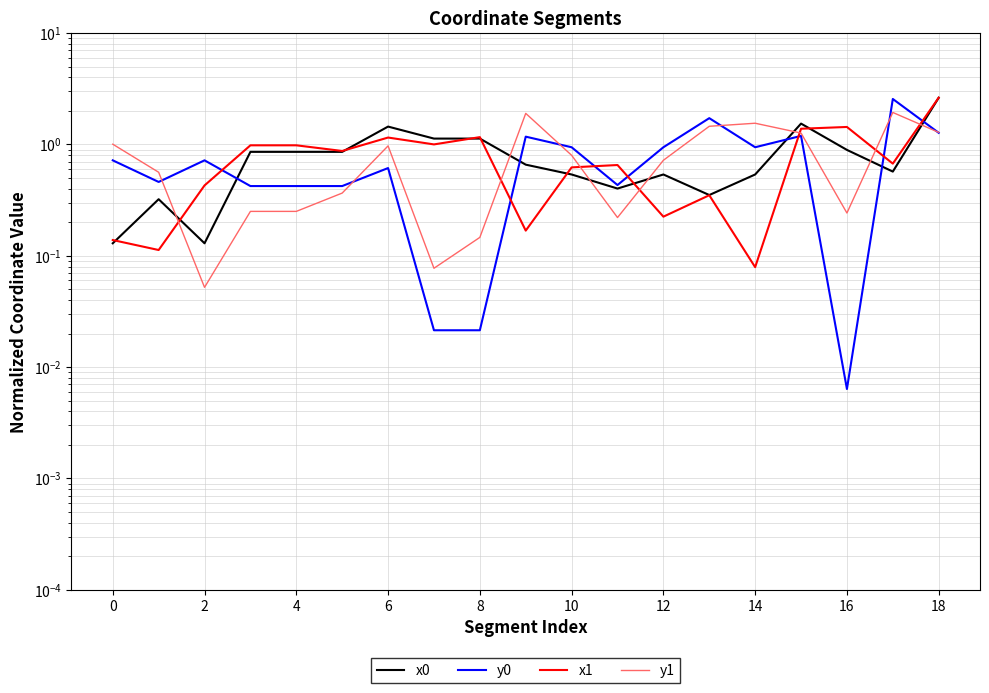

Which series has the widest spread of values?

y0